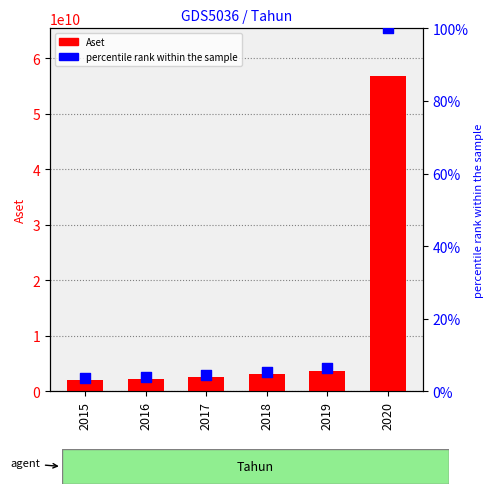

What is the total value across all series at 2019?

3674447006.5